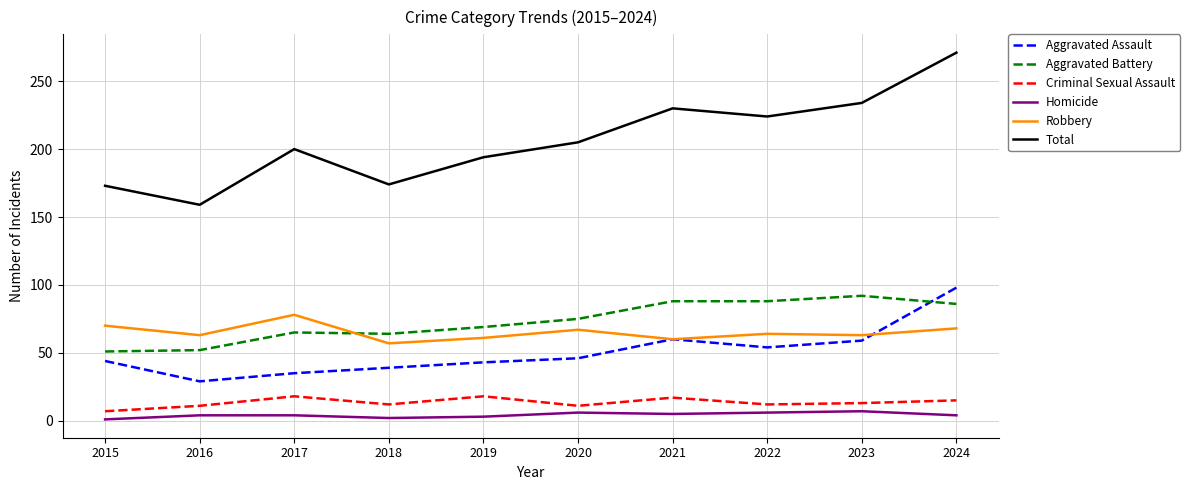

True or false: Homicide and Robbery cross at least once.

False